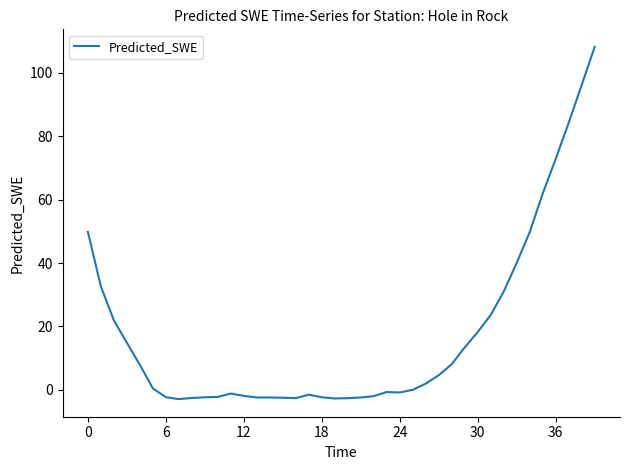

What is the difference between the maximum and second lowest values?

110.9